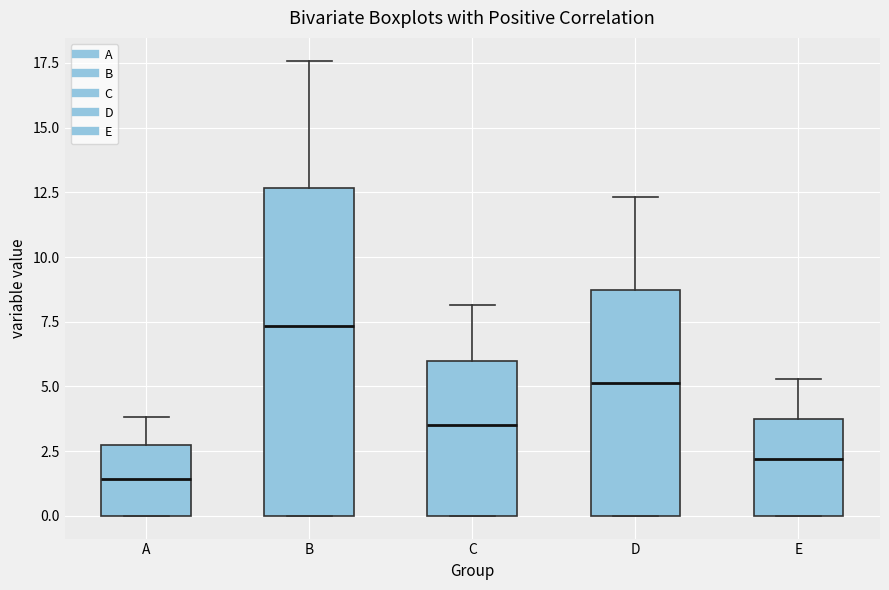

Reading left to right, transcribe this box plot: for each box, give where its median line is, the range the box spans, and where its two whiskers end, as read against the y-axis. The values are not printed on the chart, so give them approximately, as read against the axis.

A: median 1.5, box 0.0 to 2.5, whiskers 0.0 to 4.0
B: median 7.5, box 0.0 to 12.5, whiskers 0.0 to 17.5
C: median 3.5, box 0.0 to 6.0, whiskers 0.0 to 8.0
D: median 5.0, box 0.0 to 8.5, whiskers 0.0 to 12.5
E: median 2.0, box 0.0 to 4.0, whiskers 0.0 to 5.5